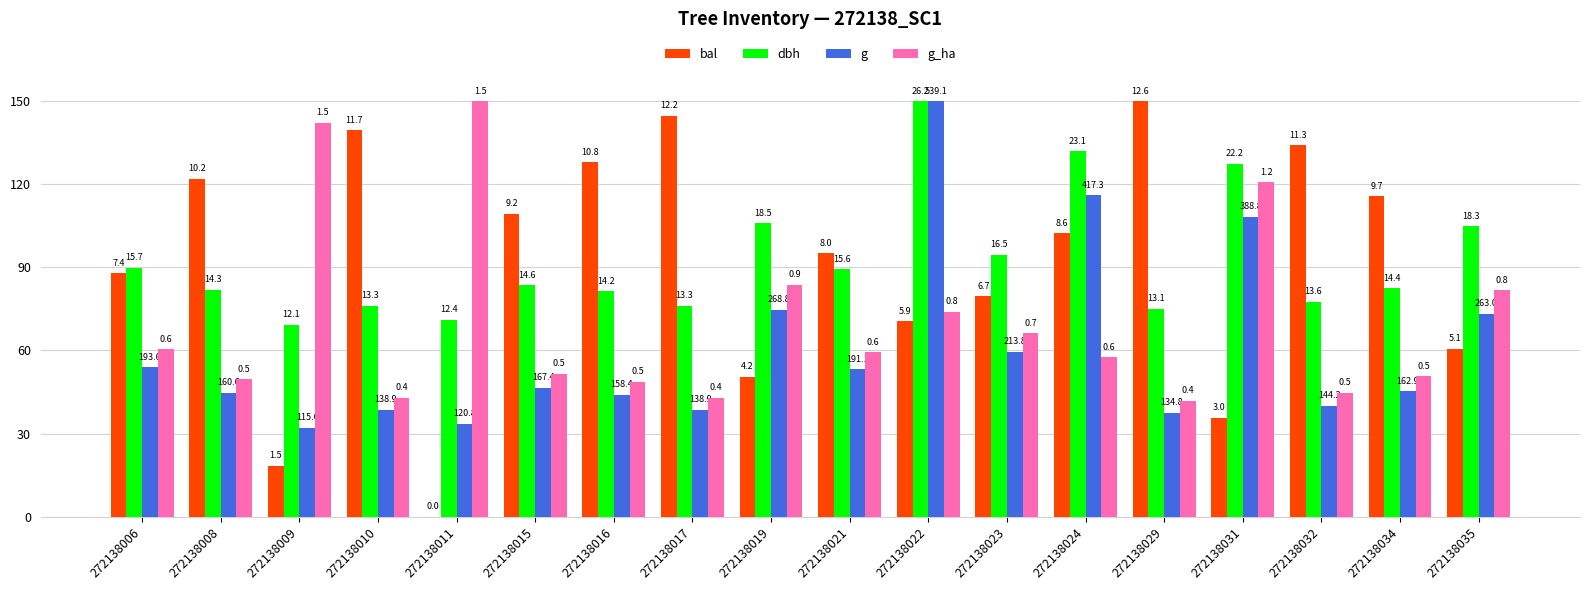

Reading left to right, extract all data points from this chart.

bal: 272138006=87.9	272138008=121.9	272138009=18.3	272138010=139.5	272138011=0.0	272138015=109.4	272138016=128.0	272138017=144.8	272138019=50.5	272138021=95.1	272138022=70.6	272138023=79.6	272138024=102.4	272138029=150.0	272138031=35.7	272138032=134.0	272138034=115.7	272138035=60.6
dbh: 272138006=89.9	272138008=81.9	272138009=69.3	272138010=76.1	272138011=71.0	272138015=83.6	272138016=81.3	272138017=76.1	272138019=105.9	272138021=89.3	272138022=150.0	272138023=94.5	272138024=132.0	272138029=75.0	272138031=127.4	272138032=77.6	272138034=82.4	272138035=104.8
g: 272138006=53.9	272138008=44.7	272138009=32.0	272138010=38.7	272138011=33.6	272138015=46.6	272138016=44.1	272138017=38.7	272138019=74.8	272138021=53.2	272138022=150.0	272138023=59.5	272138024=116.1	272138029=37.5	272138031=108.2	272138032=40.1	272138034=45.3	272138035=73.2
g_ha: 272138006=60.4	272138008=49.7	272138009=142.2	272138010=42.9	272138011=150.0	272138015=51.6	272138016=48.7	272138017=42.9	272138019=83.8	272138021=59.4	272138022=74.0	272138023=66.2	272138024=57.5	272138029=41.9	272138031=120.8	272138032=44.8	272138034=50.6	272138035=81.8